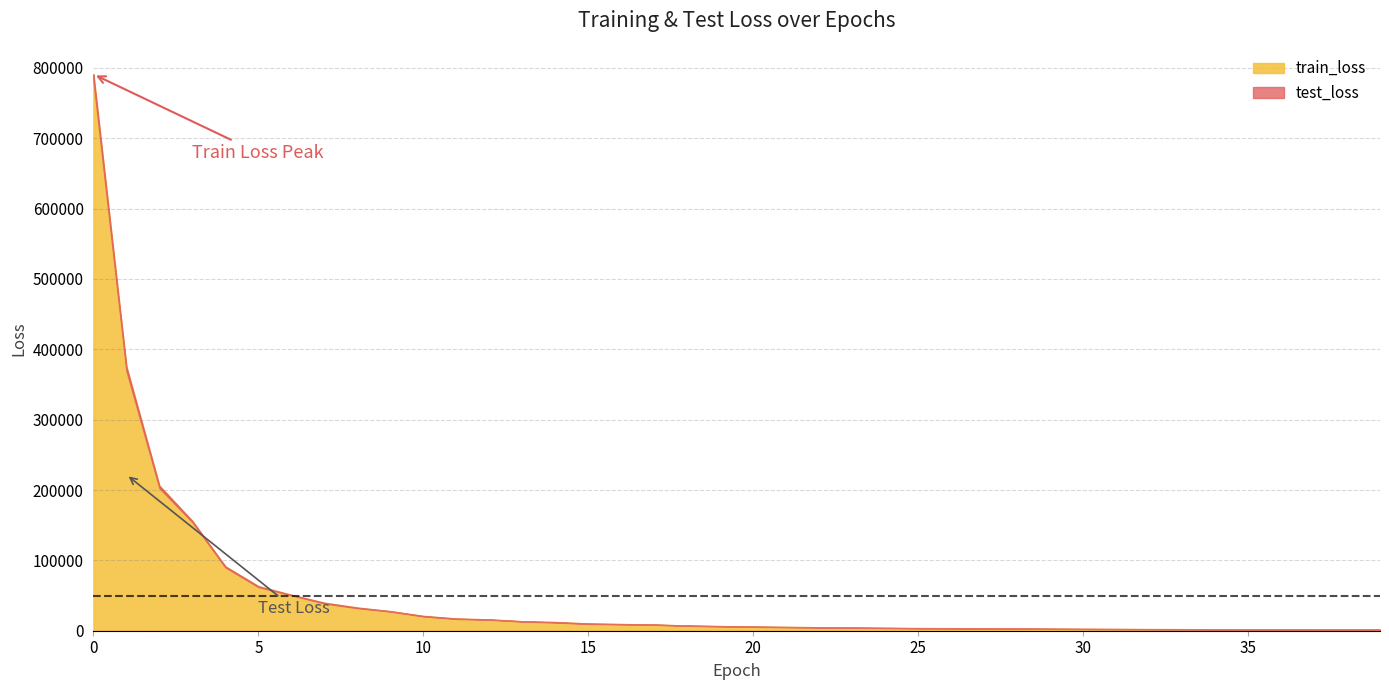

The test_loss series shows 2163.6 at 32. True or false?

True